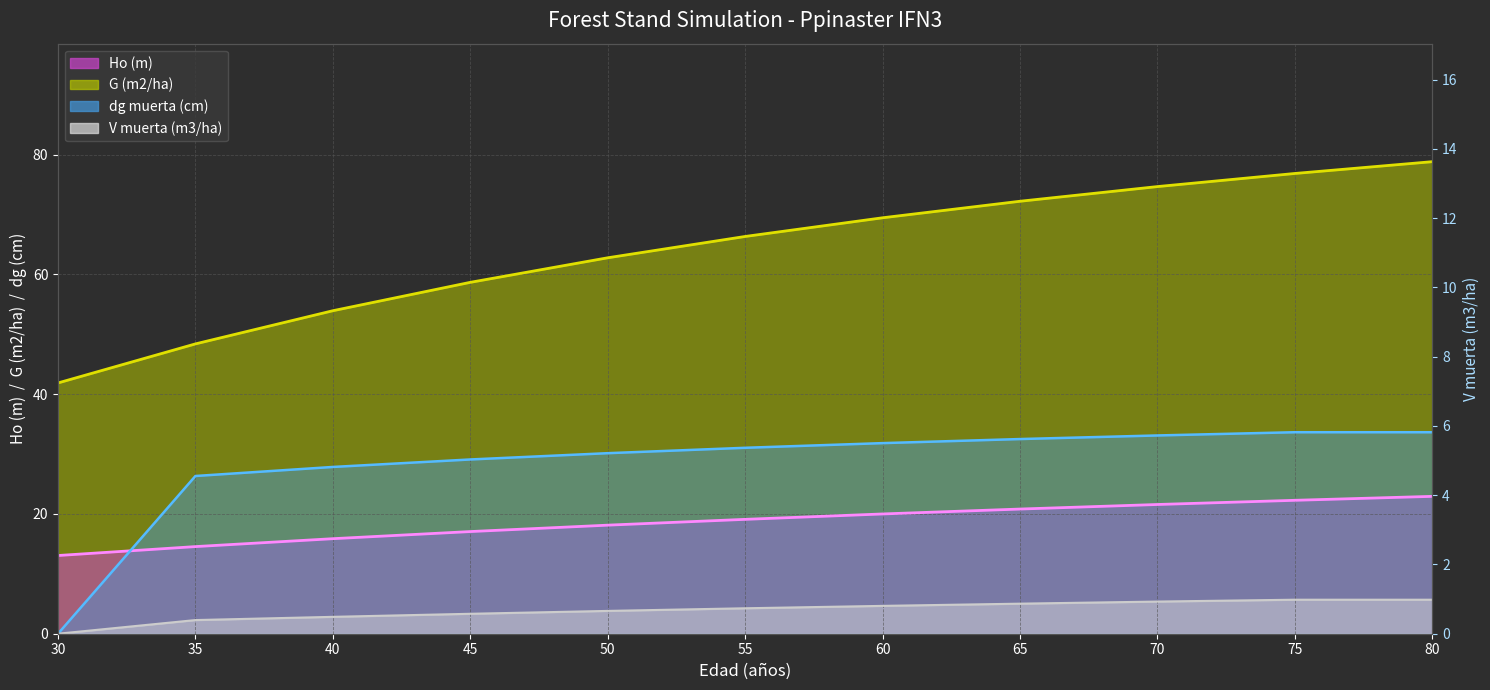

True or false: Ho (m) line has a value of 12.1 at 50.

False